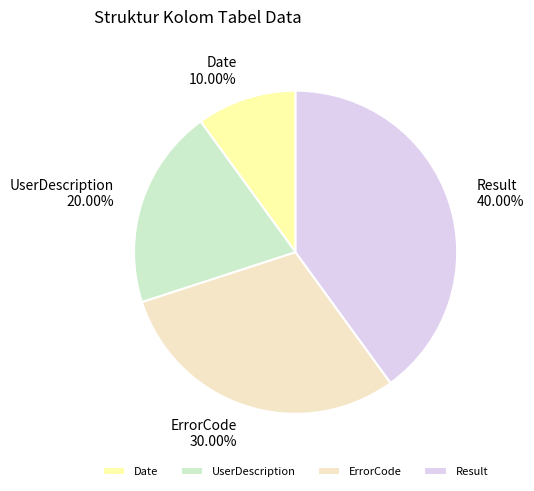

Is there a majority slice in this chart?

No